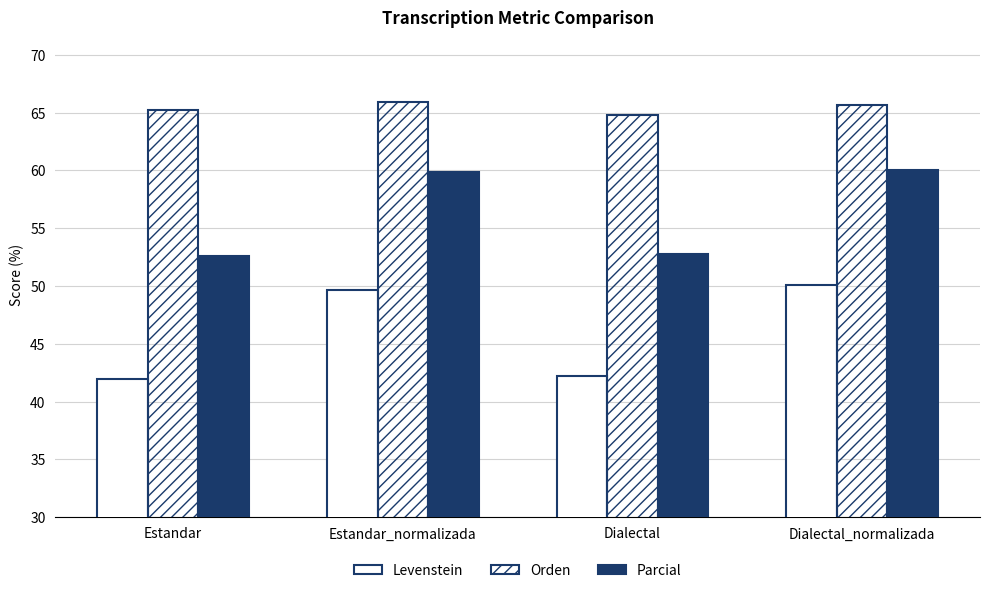

What is the total value across all series at Estandar_normalizada?

175.5